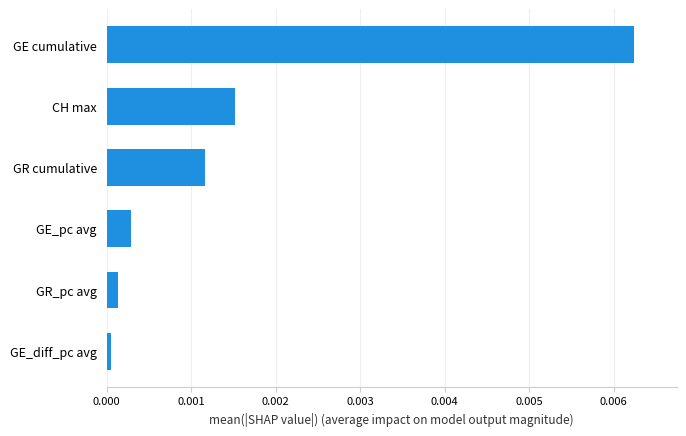

How many bars are there in total?

6